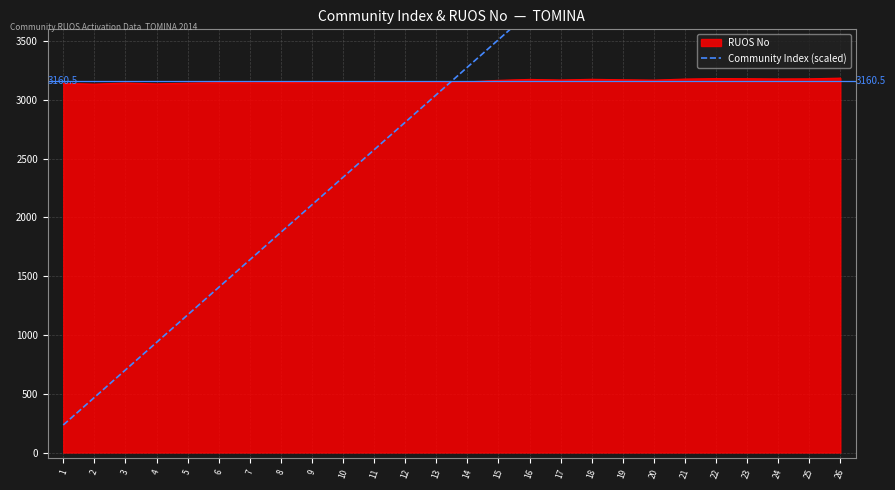

What is the maximum value for RUOS No?

3185